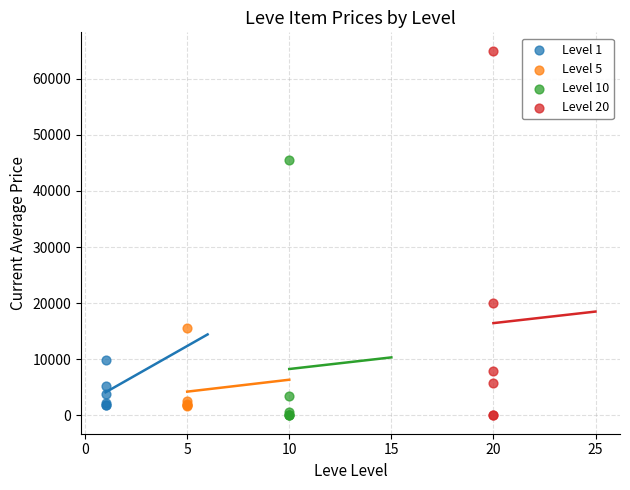

Which series has the widest spread of Y values?

Level 20